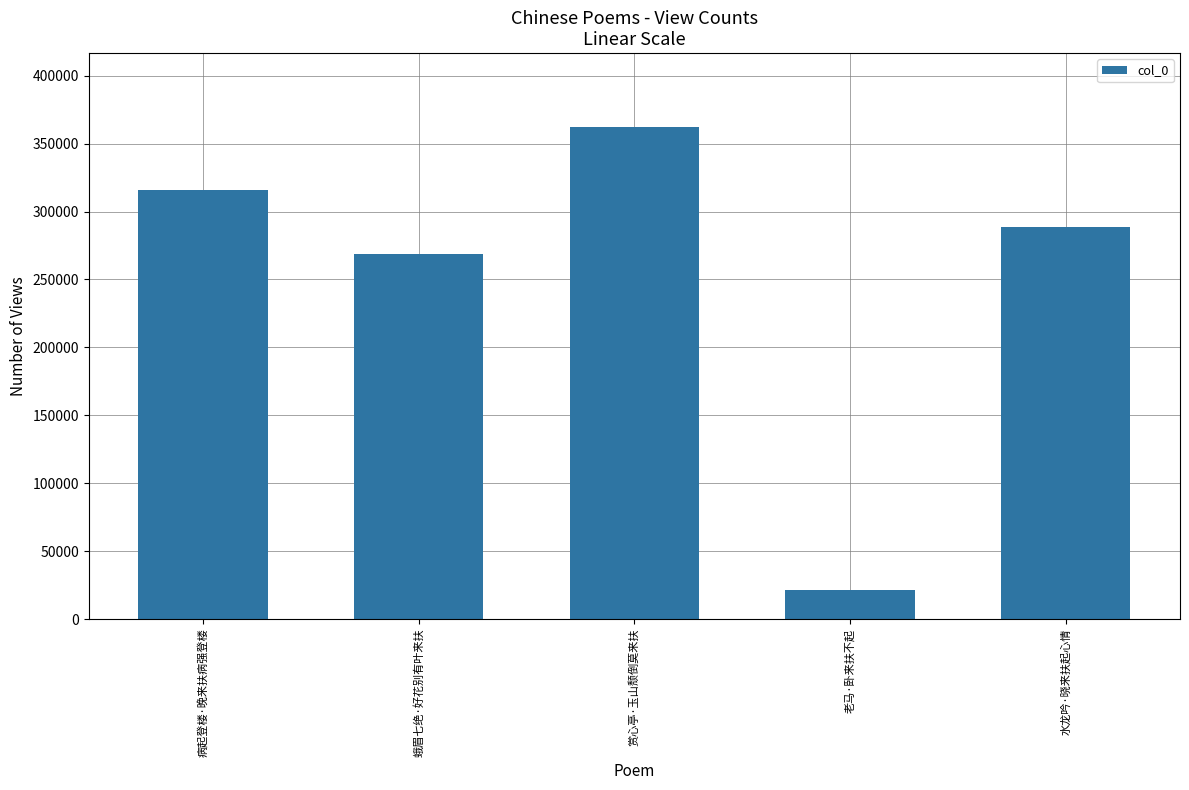

The chart shows a value of 85462 at 水龙吟·晓来扶起心情. True or false?

False